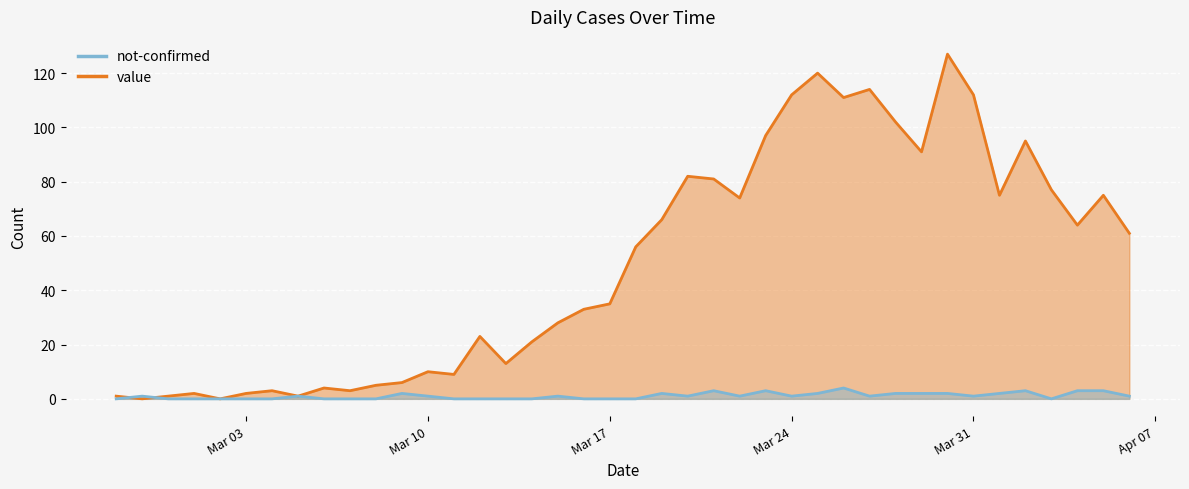

What position from the right is 2020-03-29?

9